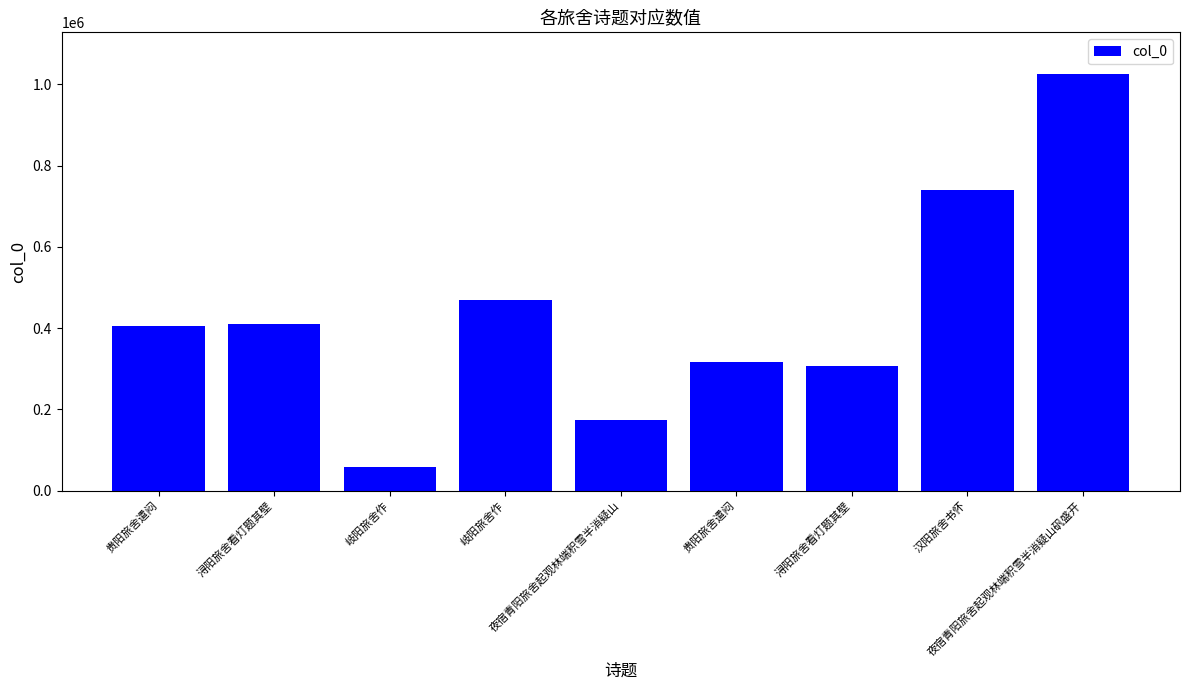

What value does the data have at 夜宿青阳旅舍起观林端积雪半消疑山, to the nearest 50?

174850